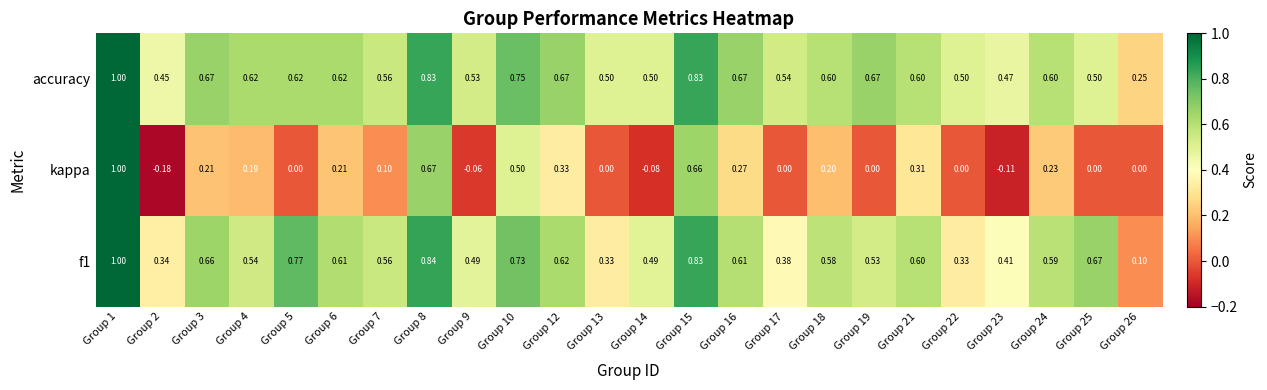

Which series changed the most between Group 2 and Group 21?

kappa